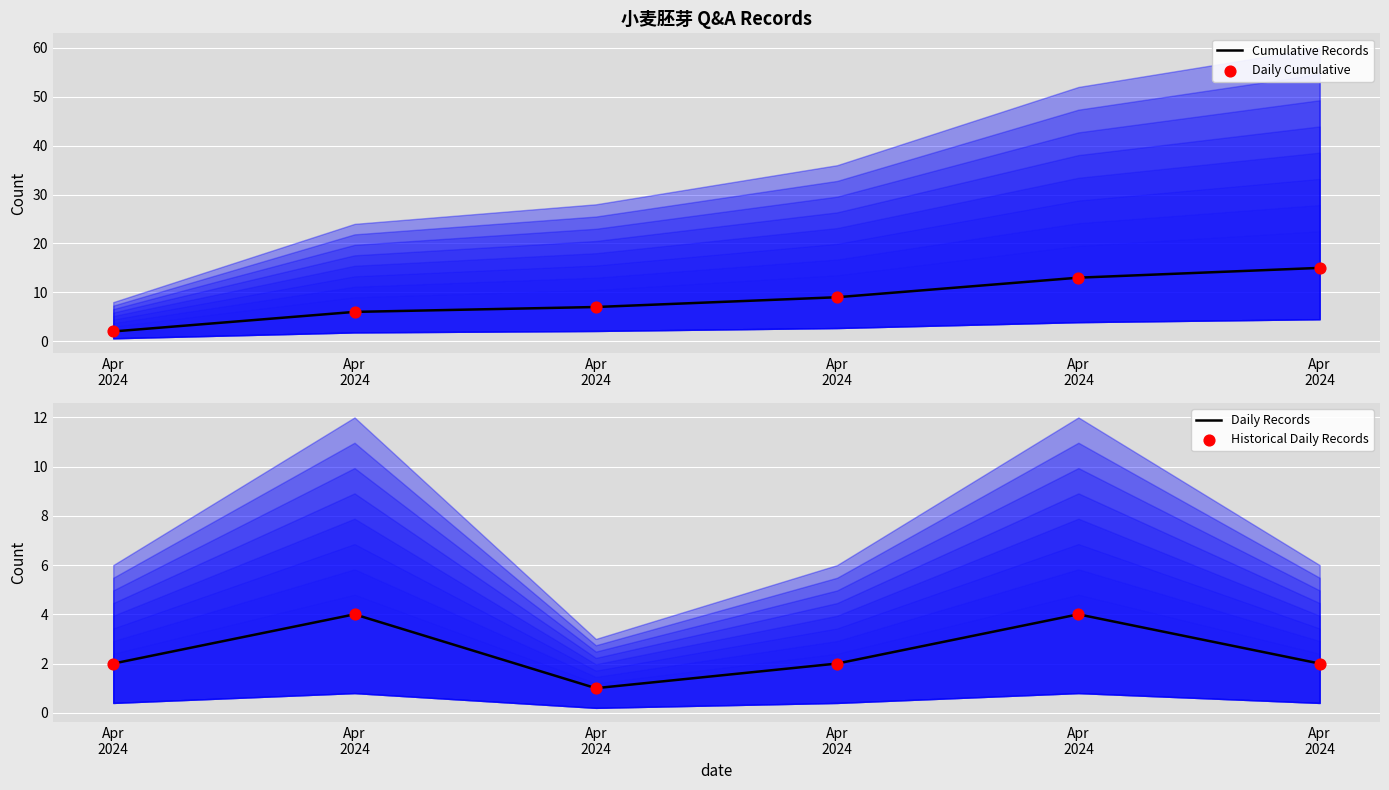

What is the total value across all series at Apr
2024?

8